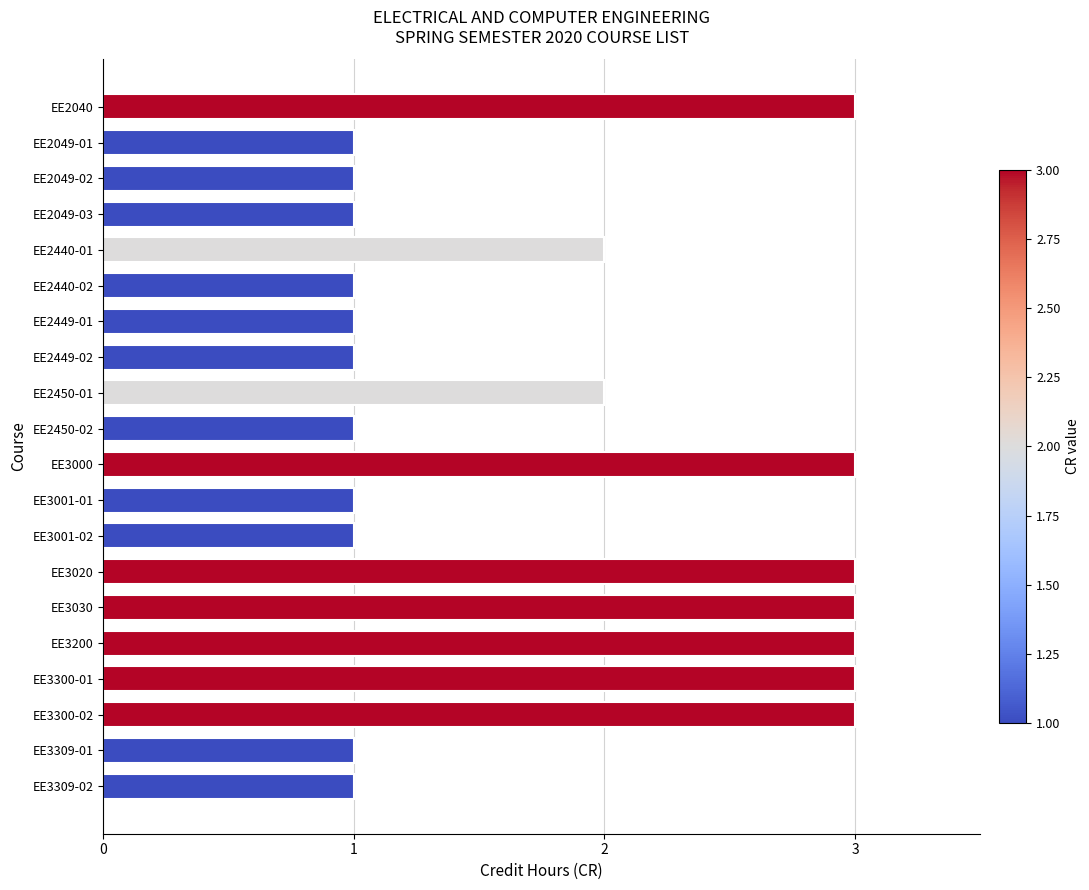

What position from the bottom is EE3309-01?

2